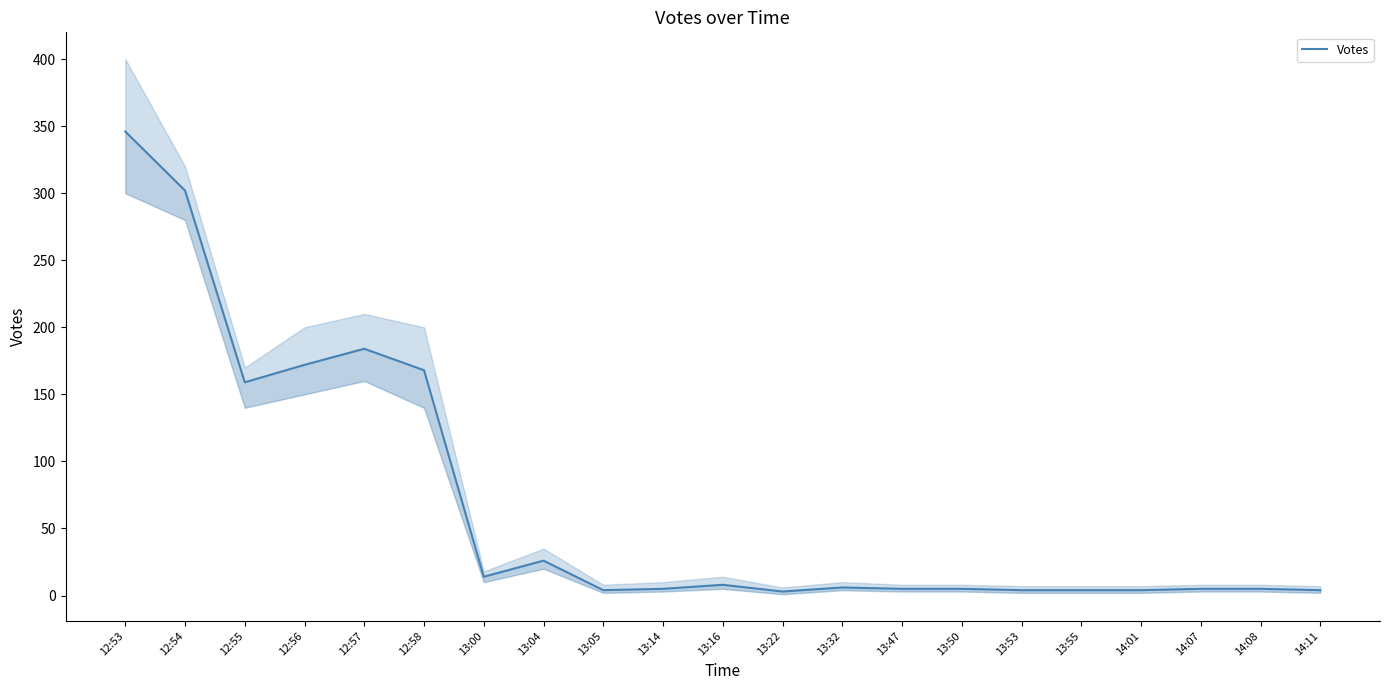

What is the ratio of the value at 14:01 to the value at 14:07?

0.8